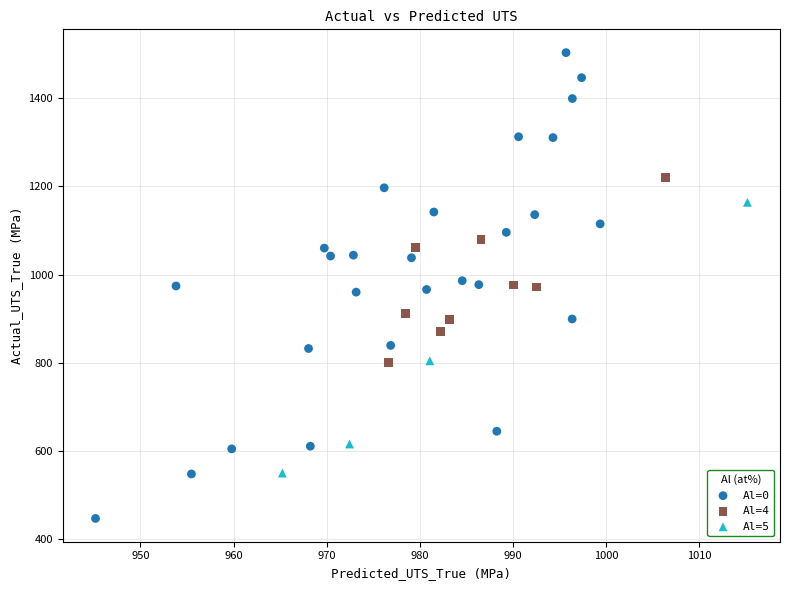

Which series has the widest spread of Y values?

Al=0